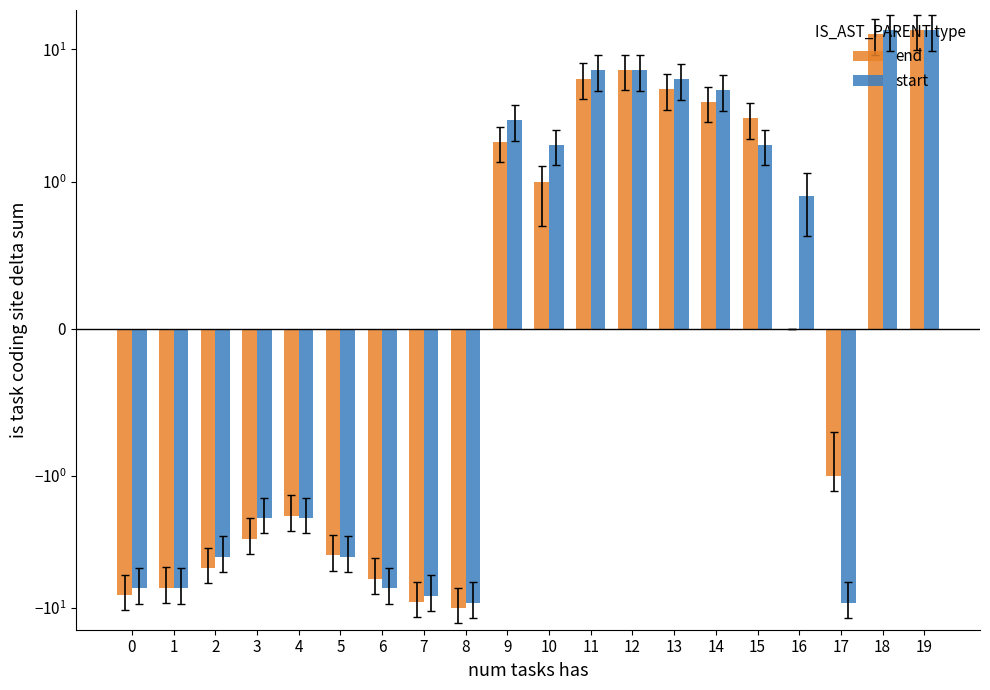

Which has a higher value, 13 or 5?

13